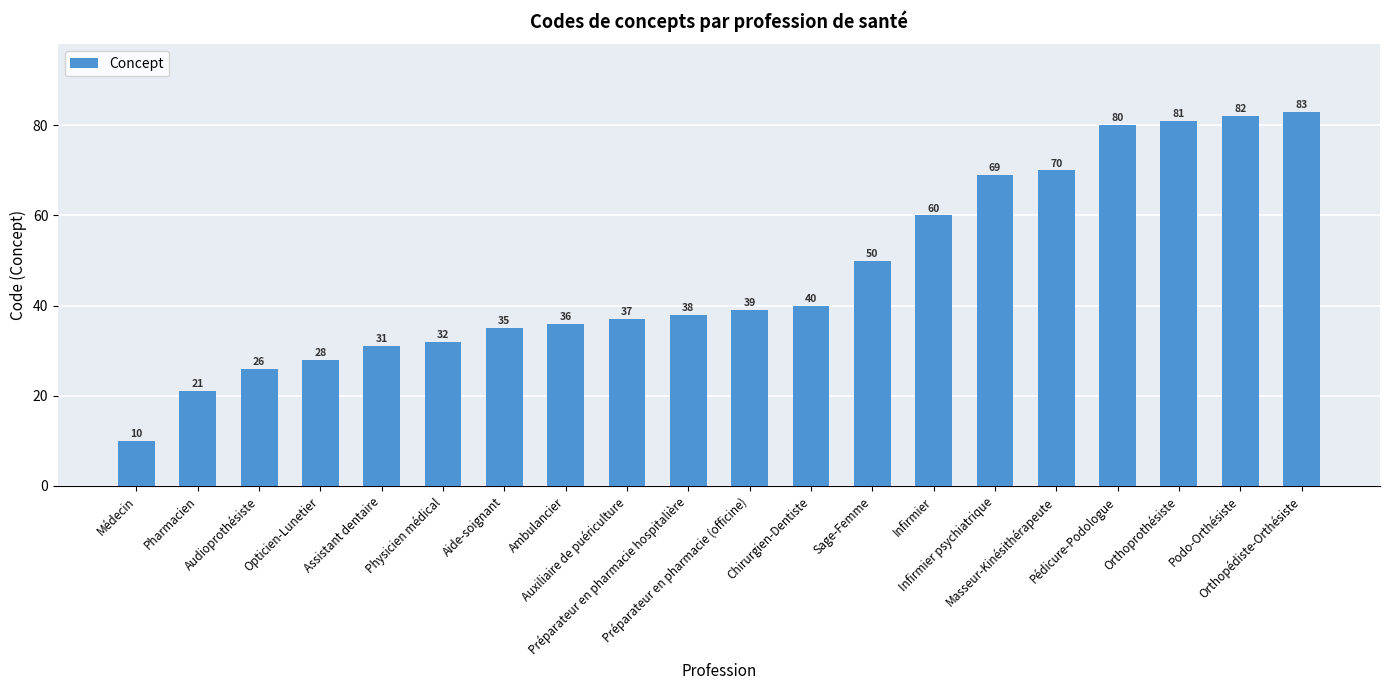

What is the difference between the maximum and minimum values?

73